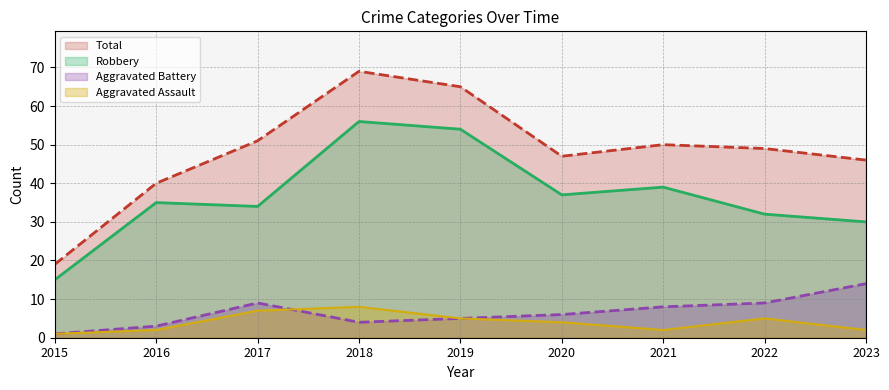

True or false: Robbery has a value of 12 at 2020.

False